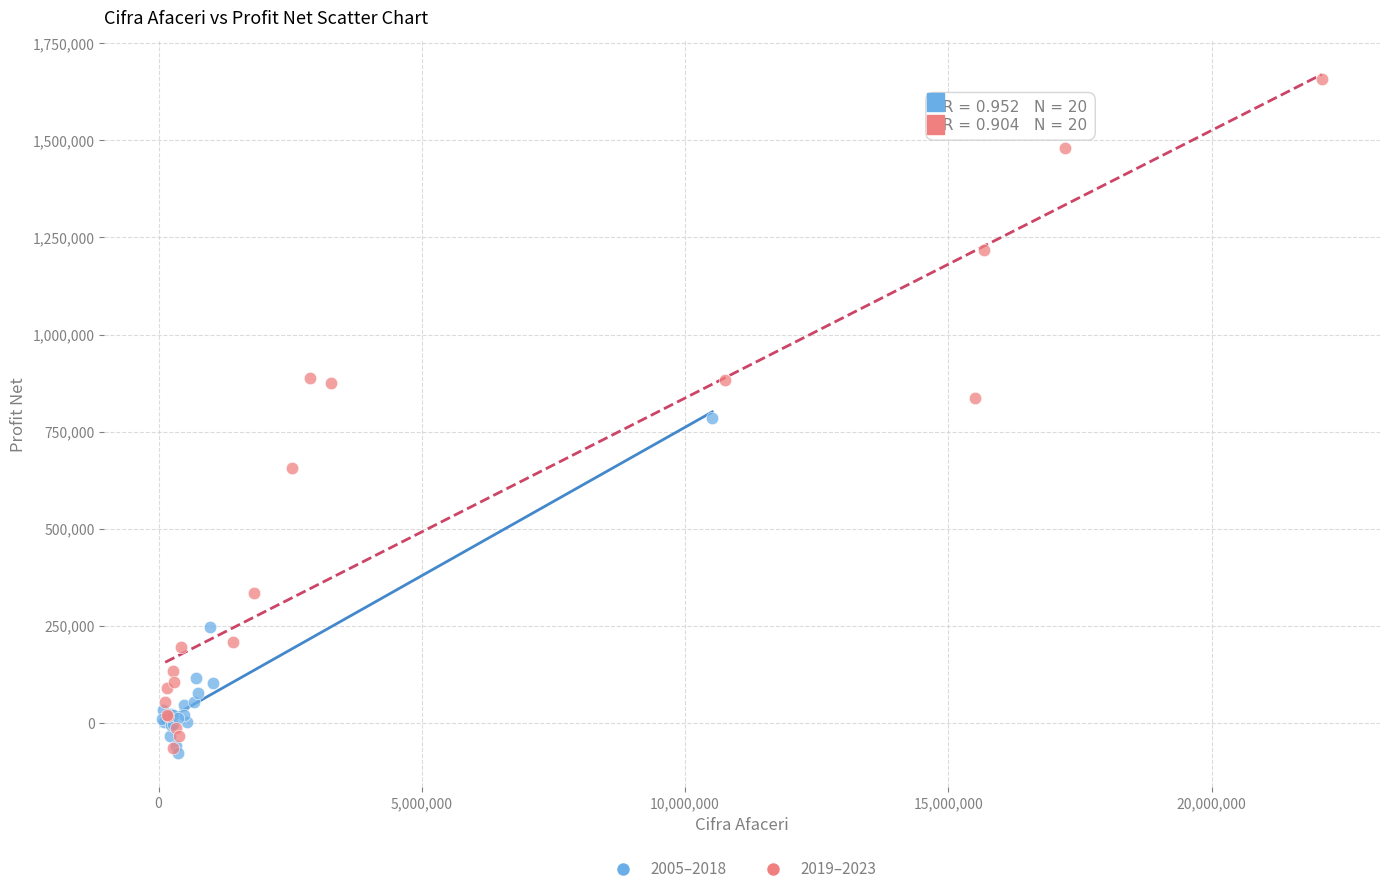

Which series has the largest Y range (max minus min)?

2019–2023